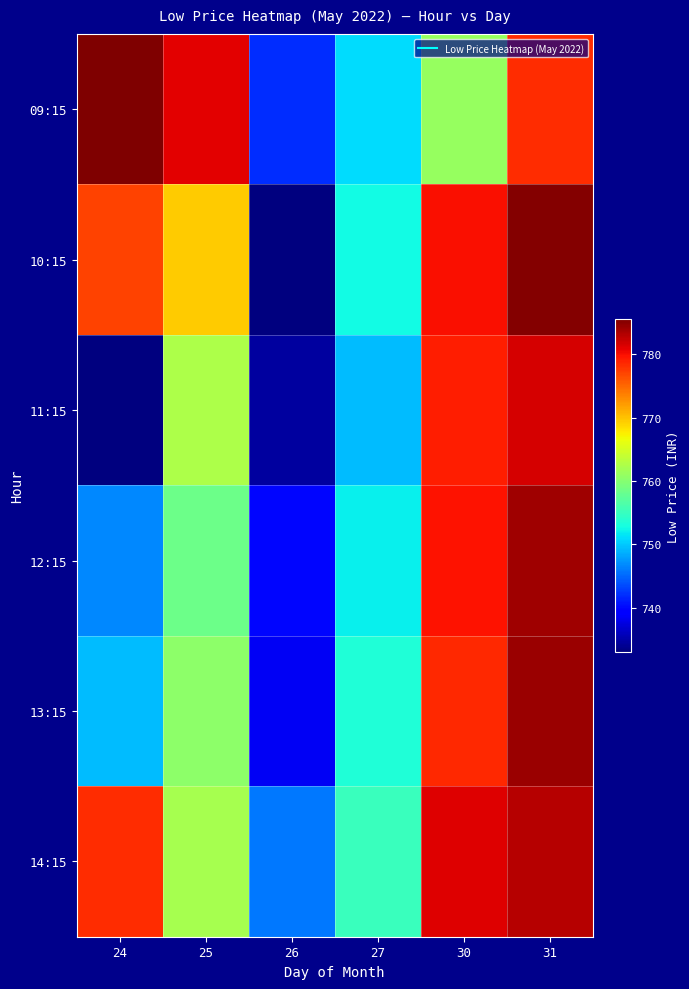

Which series changed the most between 24 and 27?

09:15